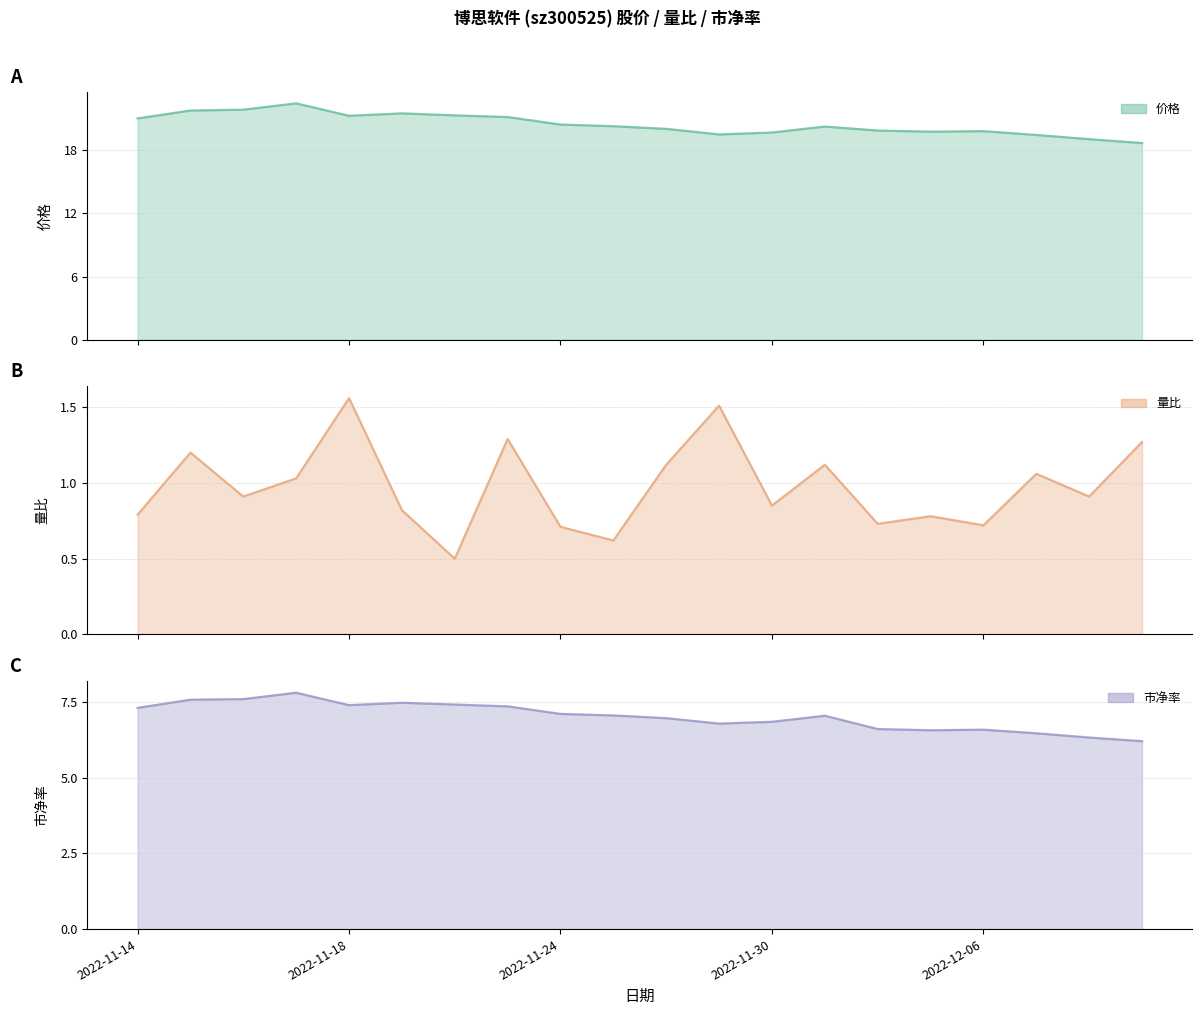

Reading left to right, list all the values displayed in this chart.

价格: 2022-11-14=21.0	2022-11-15=21.8	2022-11-16=21.9	2022-11-17=22.4	2022-11-18=21.3	2022-11-21=21.5	2022-11-22=21.3	2022-11-23=21.1	2022-11-24=20.4	2022-11-25=20.3	2022-11-28=20.0	2022-11-29=19.5	2022-11-30=19.7	2022-12-01=20.2	2022-12-02=19.9	2022-12-05=19.8	2022-12-06=19.8	2022-12-07=19.4	2022-12-08=19.1	2022-12-09=18.7
量比: 2022-11-14=0.8	2022-11-15=1.2	2022-11-16=0.9	2022-11-17=1.0	2022-11-18=1.6	2022-11-21=0.8	2022-11-22=0.5	2022-11-23=1.3	2022-11-24=0.7	2022-11-25=0.6	2022-11-28=1.1	2022-11-29=1.5	2022-11-30=0.8	2022-12-01=1.1	2022-12-02=0.7	2022-12-05=0.8	2022-12-06=0.7	2022-12-07=1.1	2022-12-08=0.9	2022-12-09=1.3
市净率: 2022-11-14=7.3	2022-11-15=7.6	2022-11-16=7.6	2022-11-17=7.8	2022-11-18=7.4	2022-11-21=7.5	2022-11-22=7.4	2022-11-23=7.4	2022-11-24=7.1	2022-11-25=7.1	2022-11-28=7.0	2022-11-29=6.8	2022-11-30=6.8	2022-12-01=7.0	2022-12-02=6.6	2022-12-05=6.6	2022-12-06=6.6	2022-12-07=6.5	2022-12-08=6.3	2022-12-09=6.2